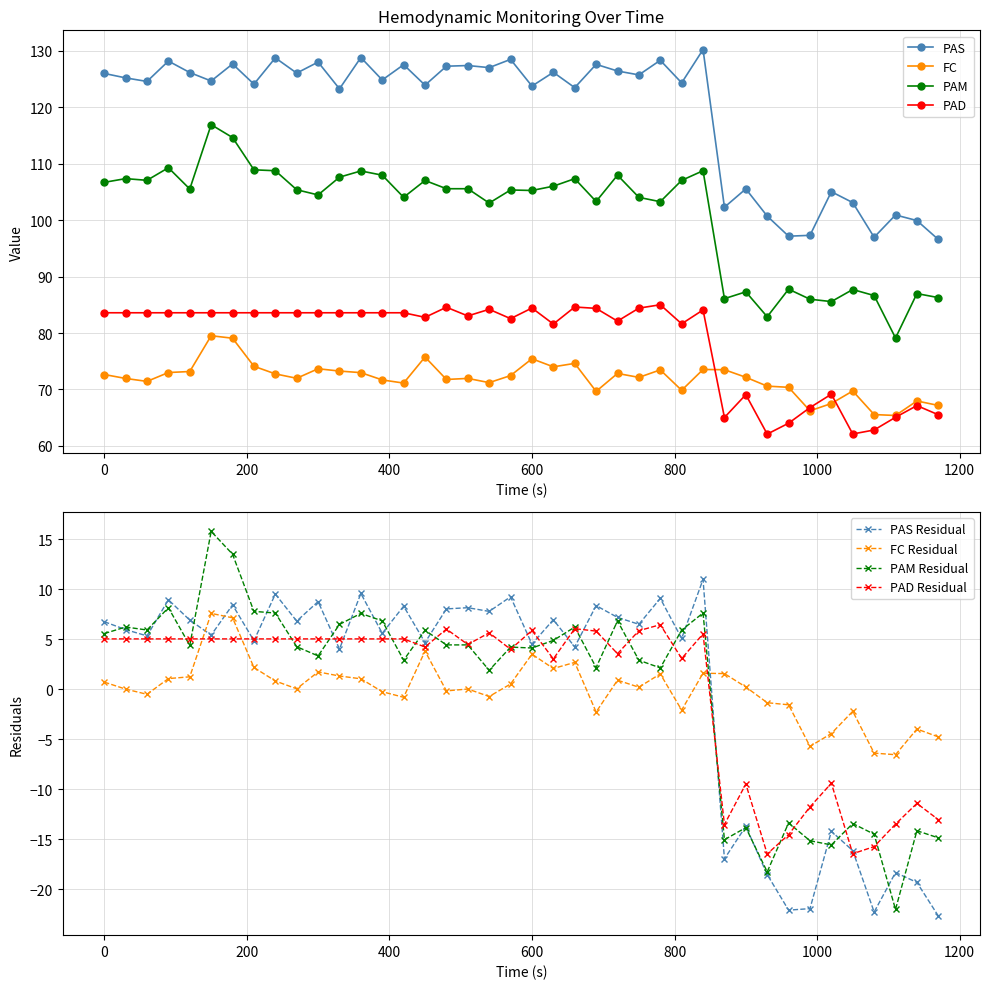

What is the difference between the maximum and minimum values in the FC series?

14.1